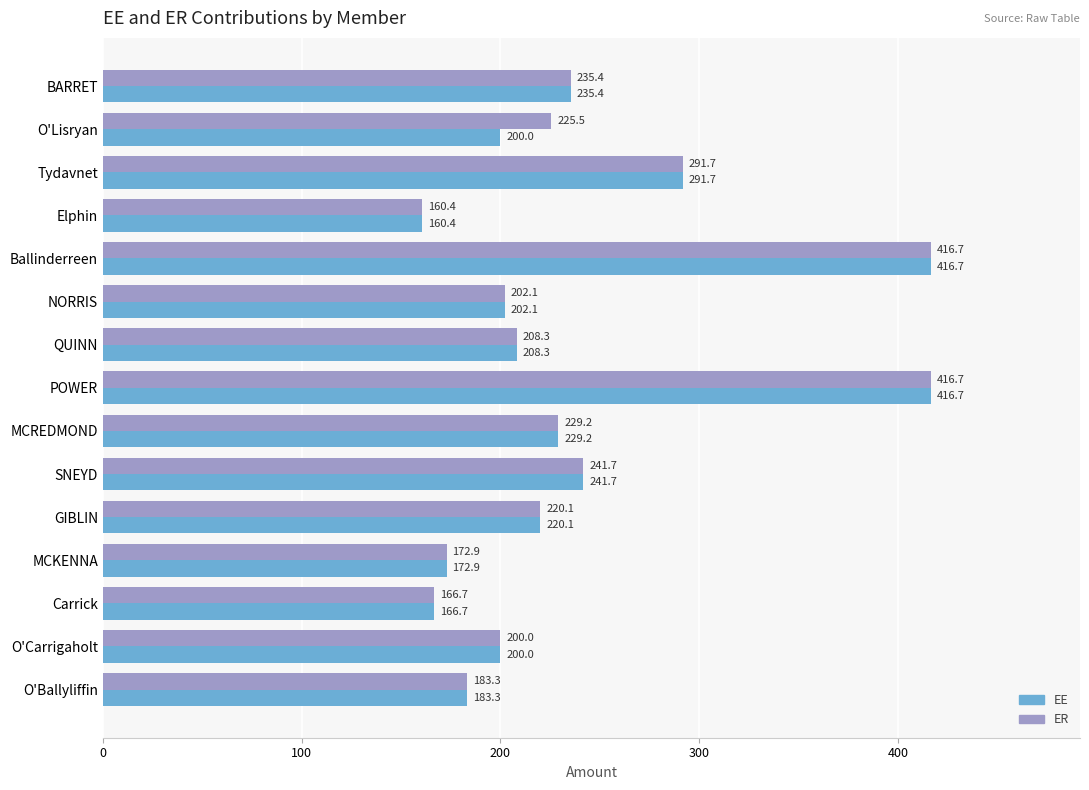

Rank the series by their average value, from highest to lowest.

ER, EE